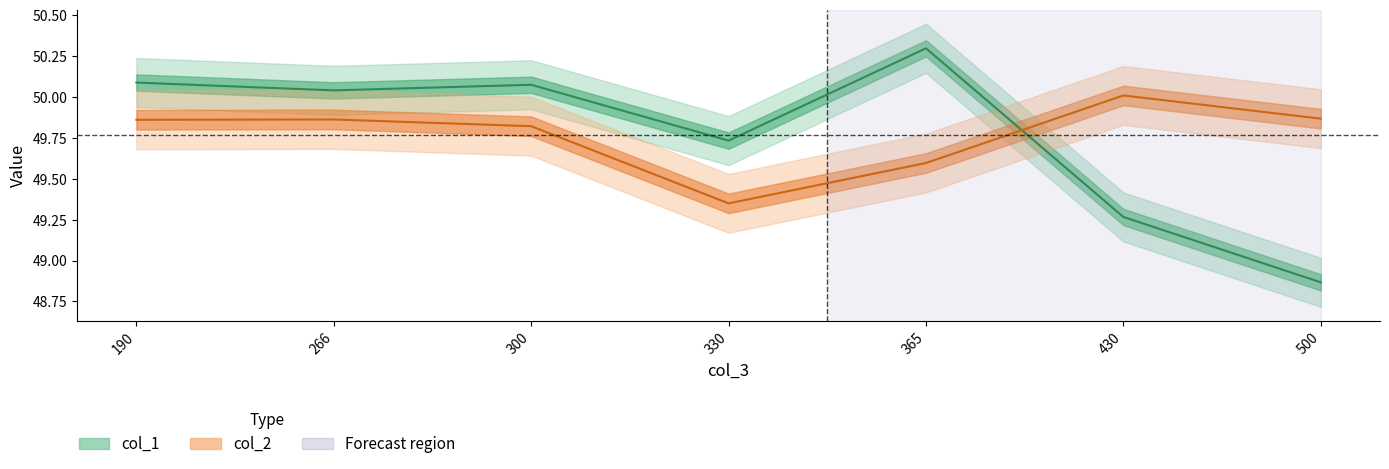

How many interior local valleys does the col_2 series have?

1